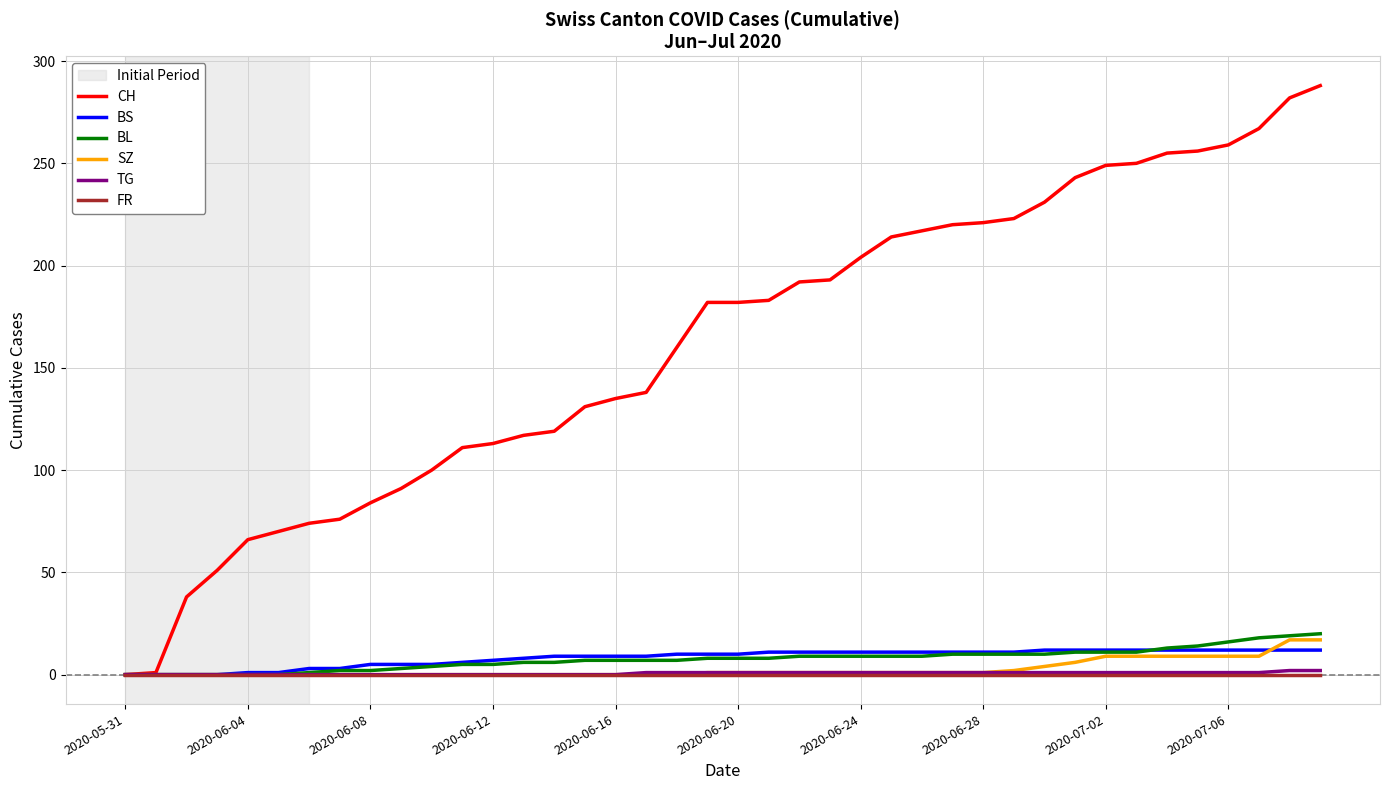

What is the difference between the maximum and minimum values in the CH series?

288